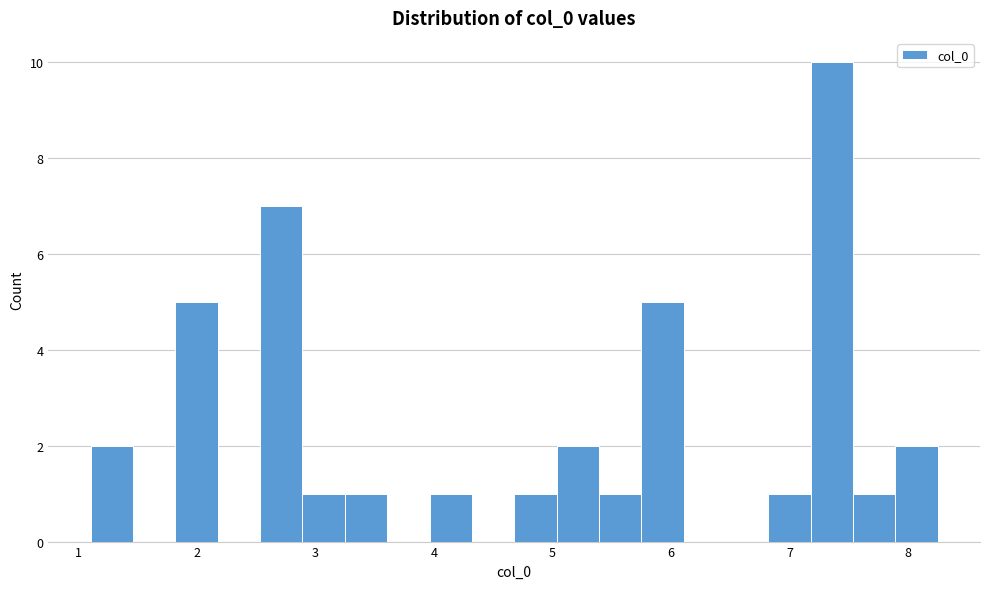

Around what value on the x-axis is the tallest bar? Give the approximate position of its centre, as read against the axis.

7.4